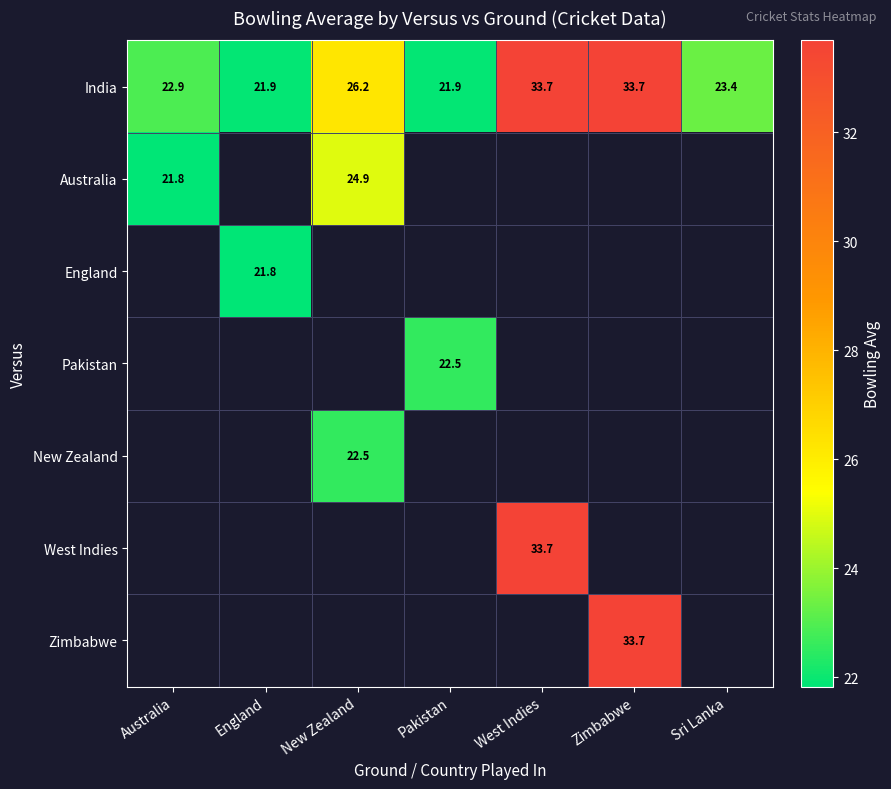

What is the difference between the highest and lowest values at Pakistan?

0.6